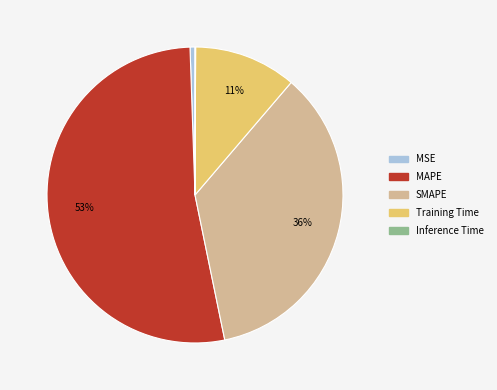

The MSE slice represents 14% of the pie. True or false?

False